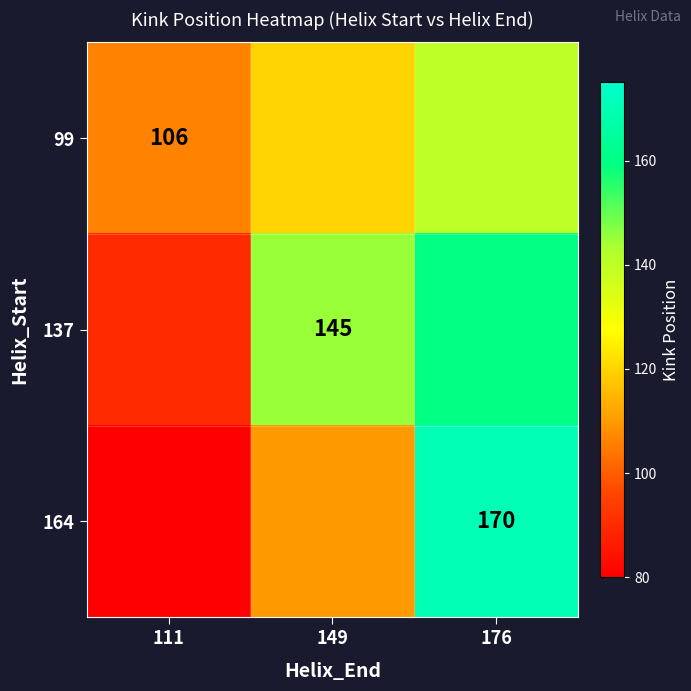

The 137 series shows 46 at 149. True or false?

False